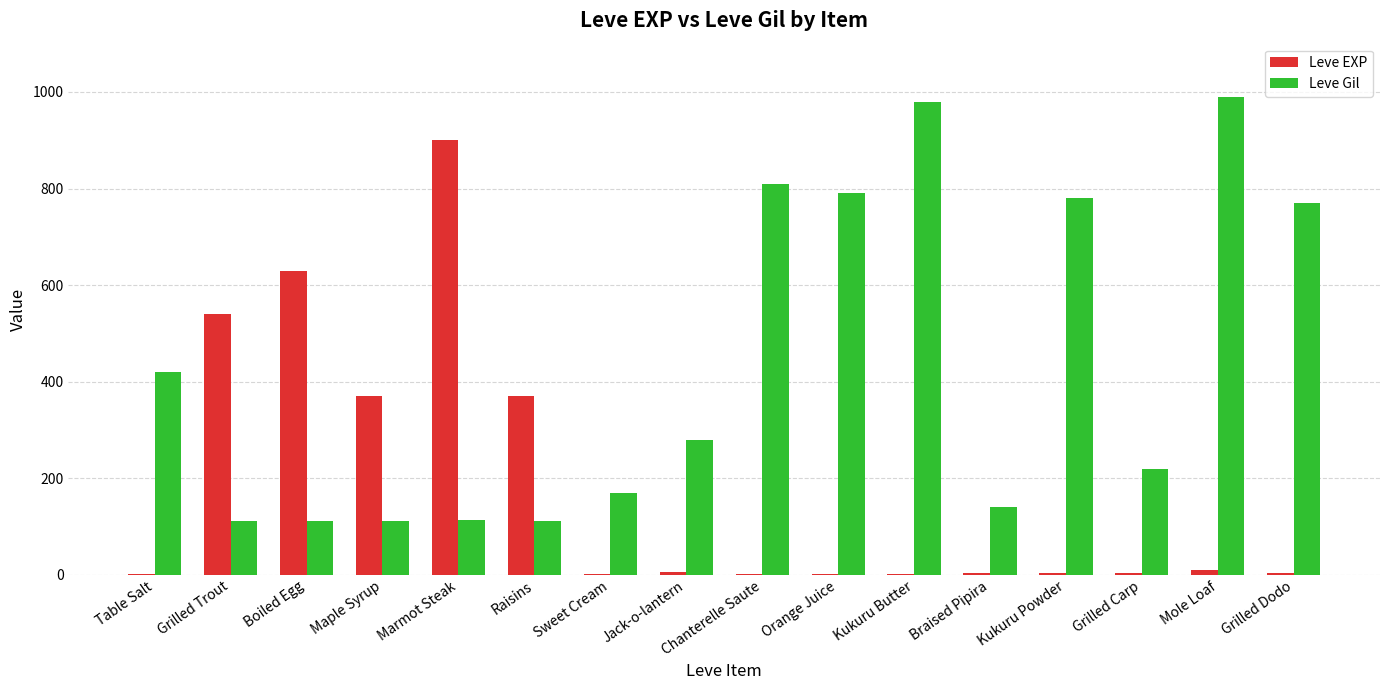

What is the difference between the Leve Gil values at Braised Pipira and Sweet Cream?

30